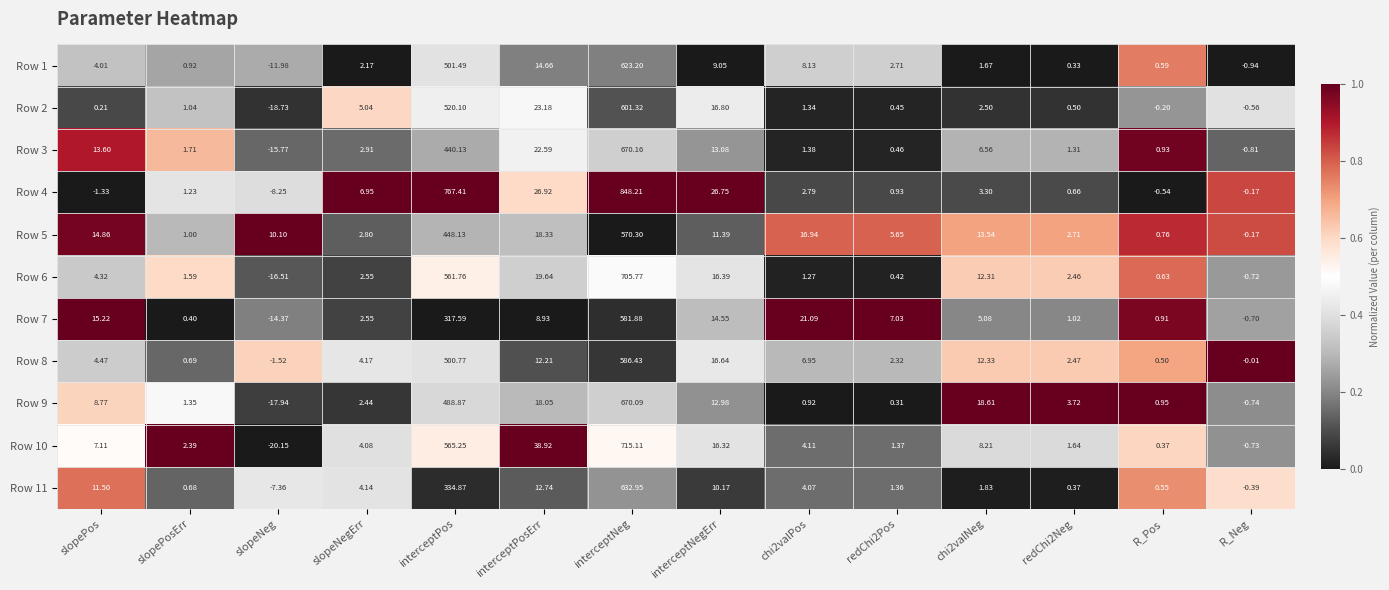

Is the value of Row 8 at interceptNeg greater than the value of Row 11 at slopeNegErr?

Yes